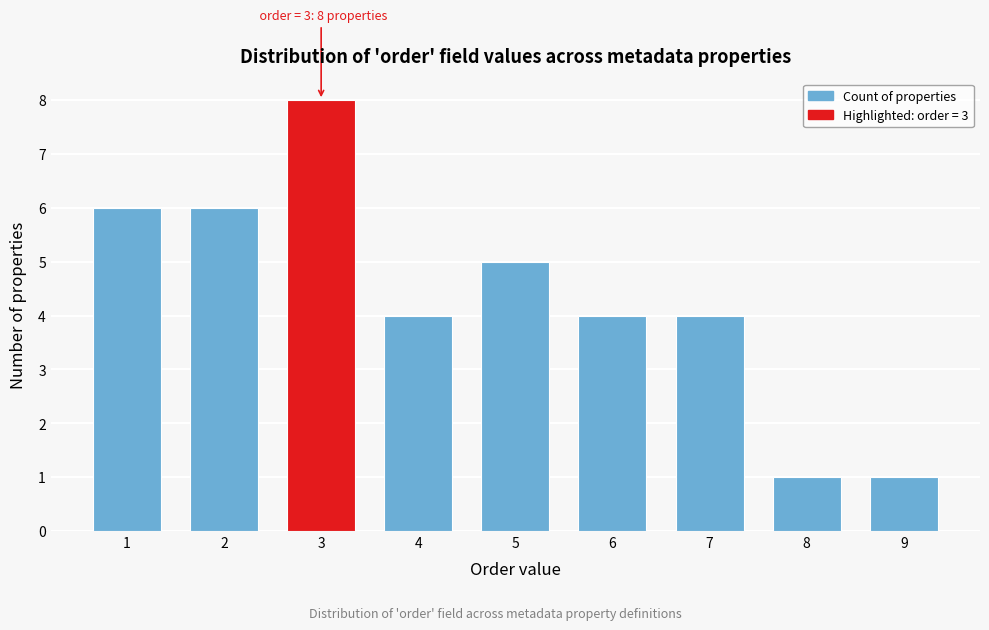

Reading left to right, list all the values displayed in this chart.

6	6	8	4	5	4	4	1	1